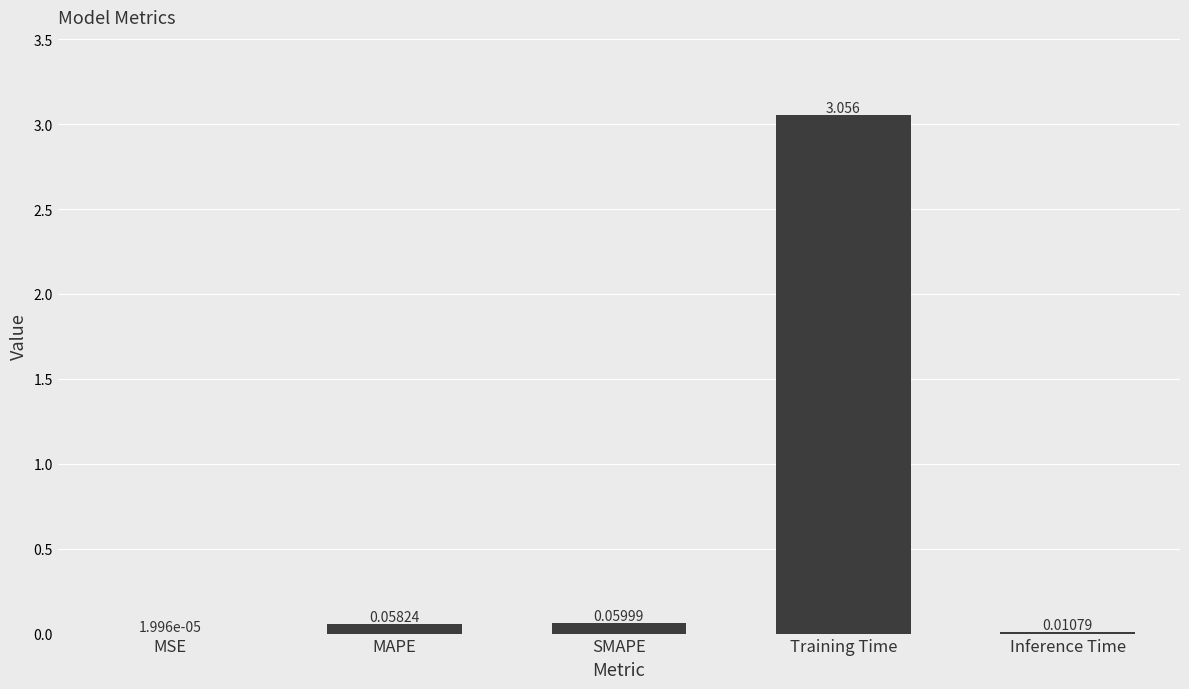

Reading left to right, what are all the values shown in this chart?

0.0	0.1	0.1	3.1	0.0